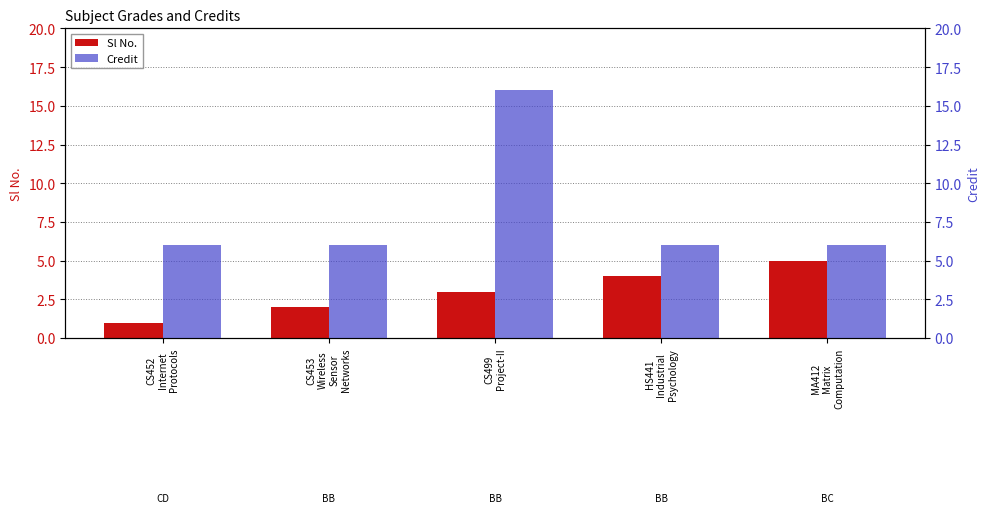

How many categories are shown in the chart?

5